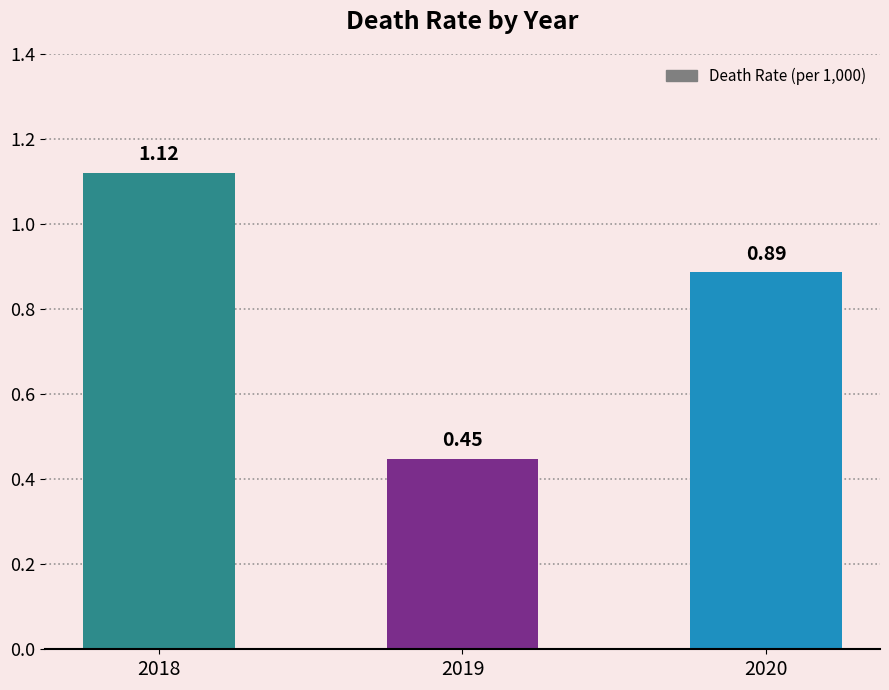

What is the change in value from 2018 to 2020?

-0.2